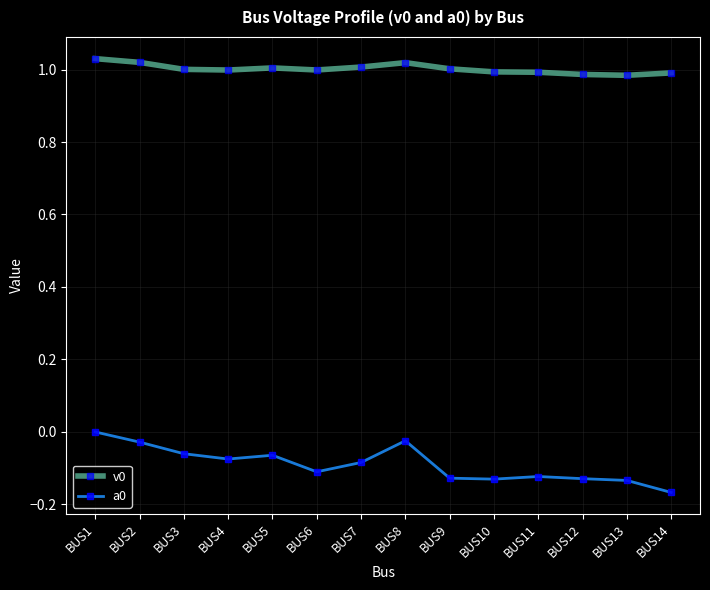

True or false: a0 and v0 intersect in this chart.

False